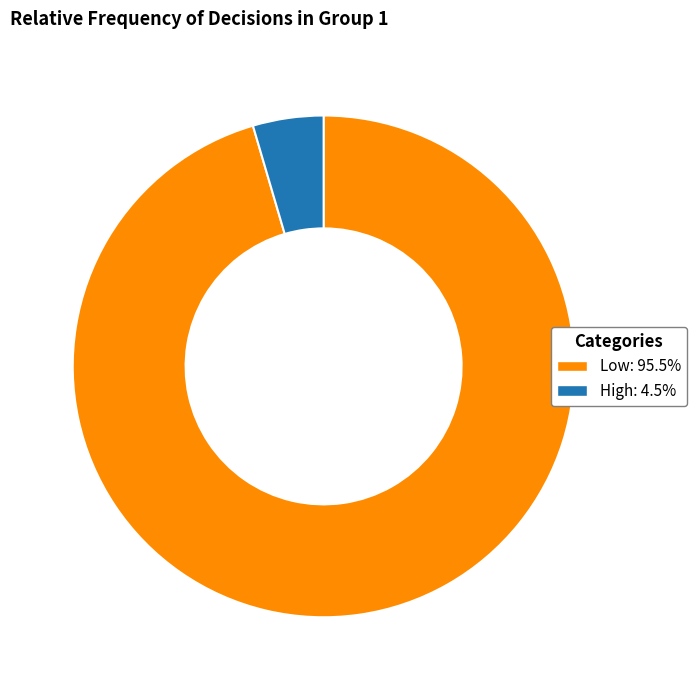

How many slices are in this pie chart?

2